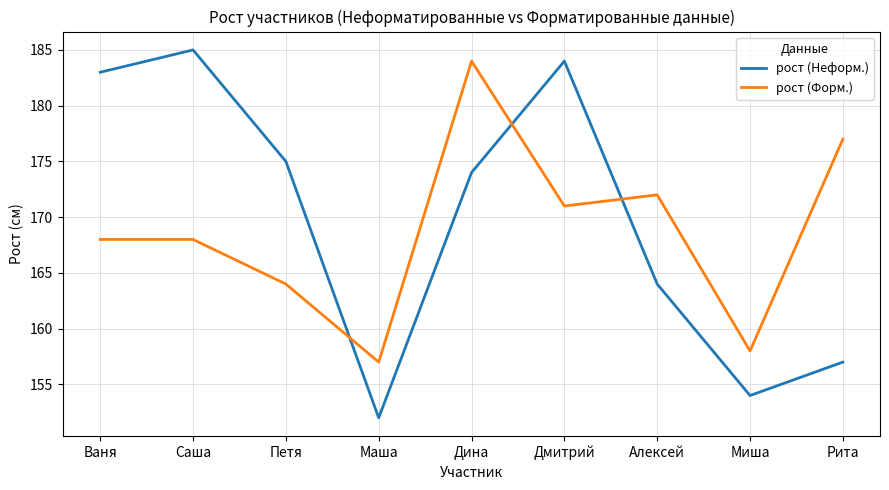

What position from the right is Саша?

8